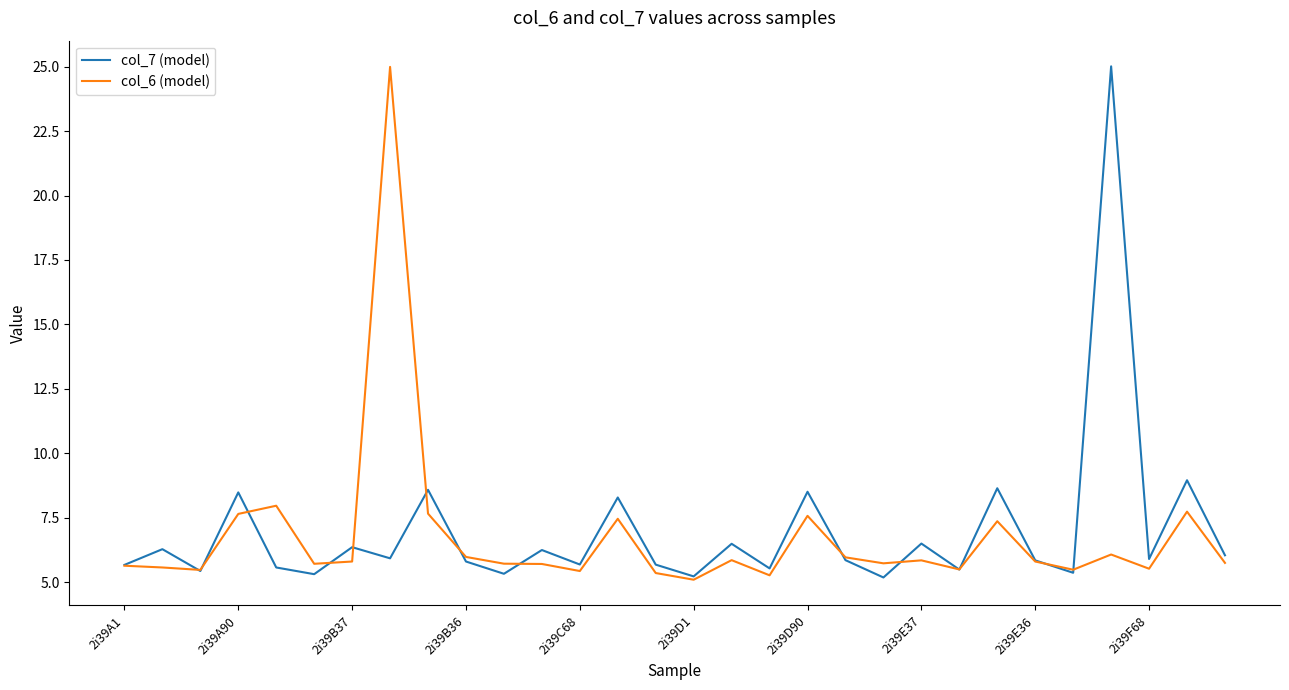

Does the chart display data point markers on the line(s)?

No